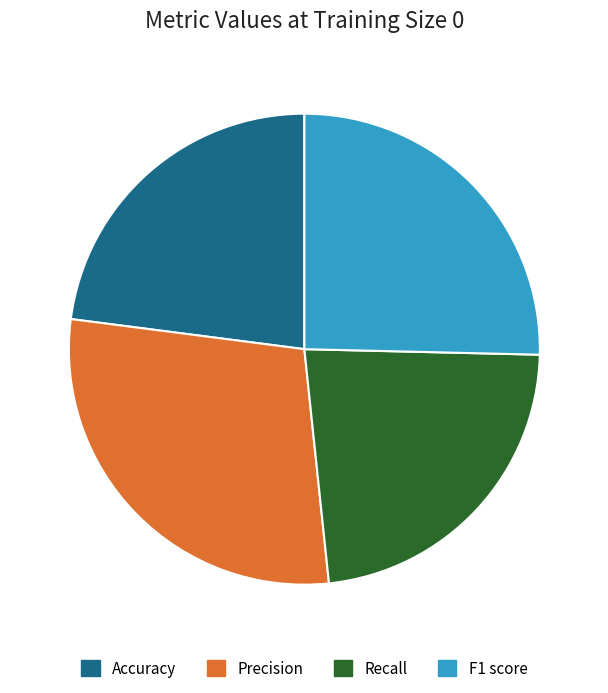

Is Accuracy the majority of the pie?

No